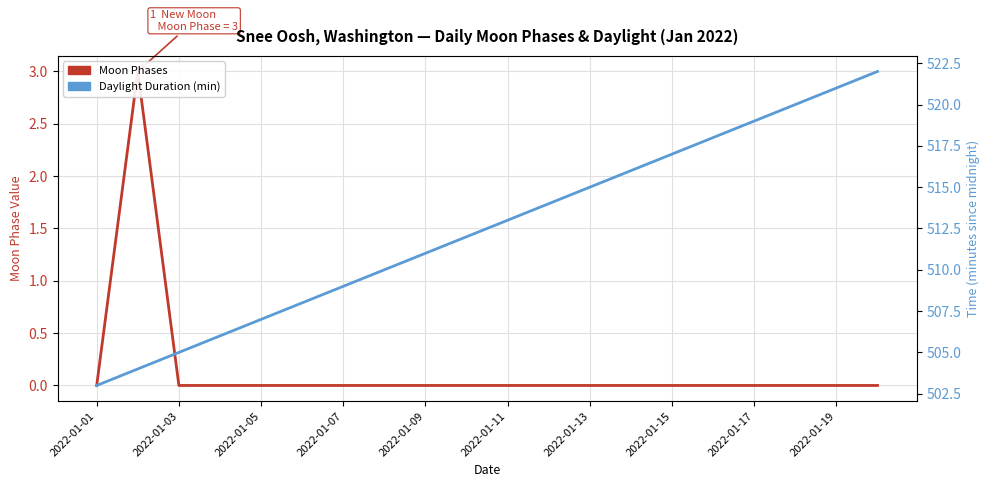

Between 19 and 12, which is larger?

19